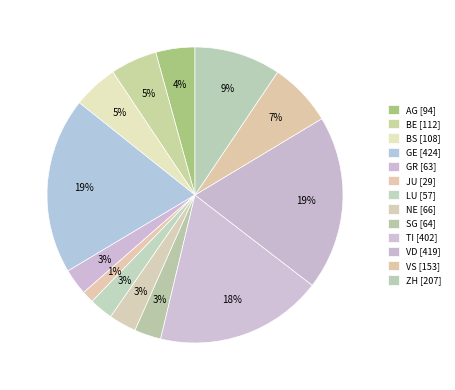

Combined, do GE and VS account for over 50%?

No